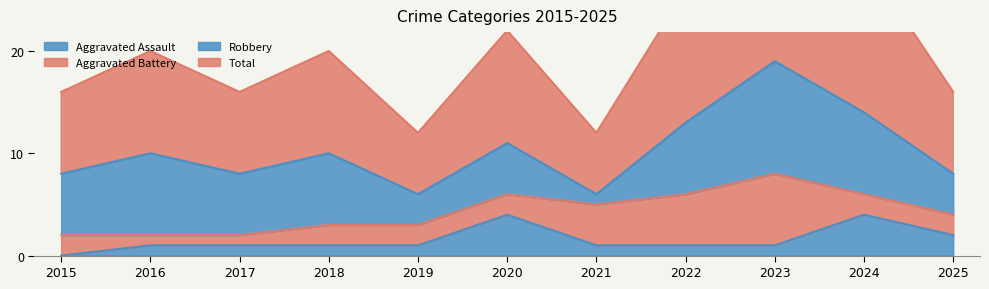

The value of Total at 2024 is 29. True or false?

True